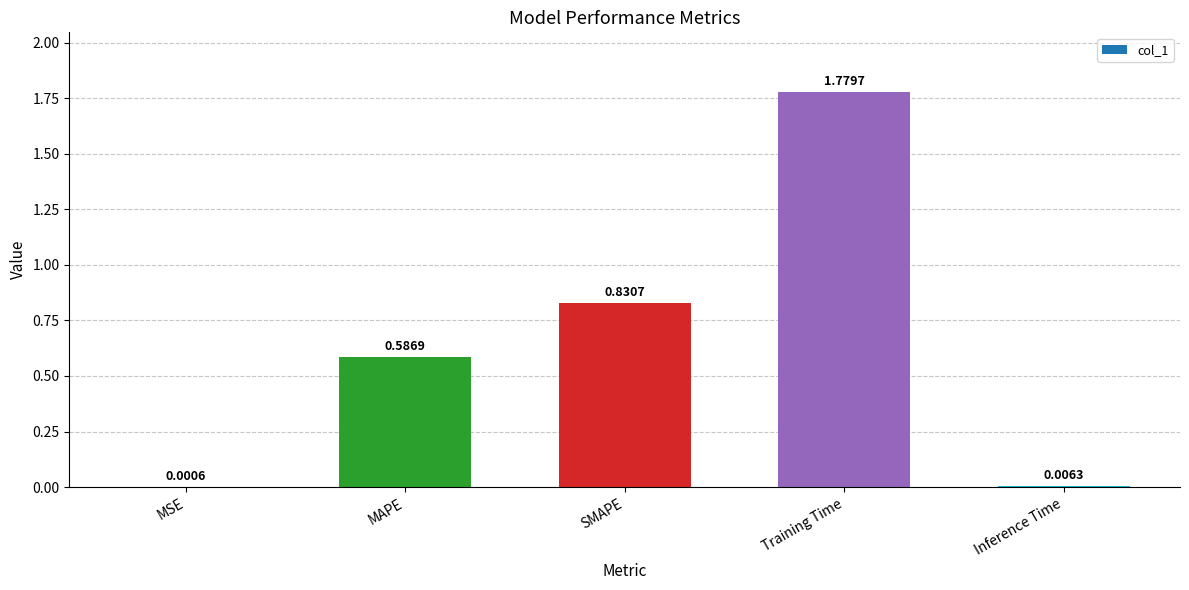

Which has a higher value, SMAPE or Inference Time?

SMAPE